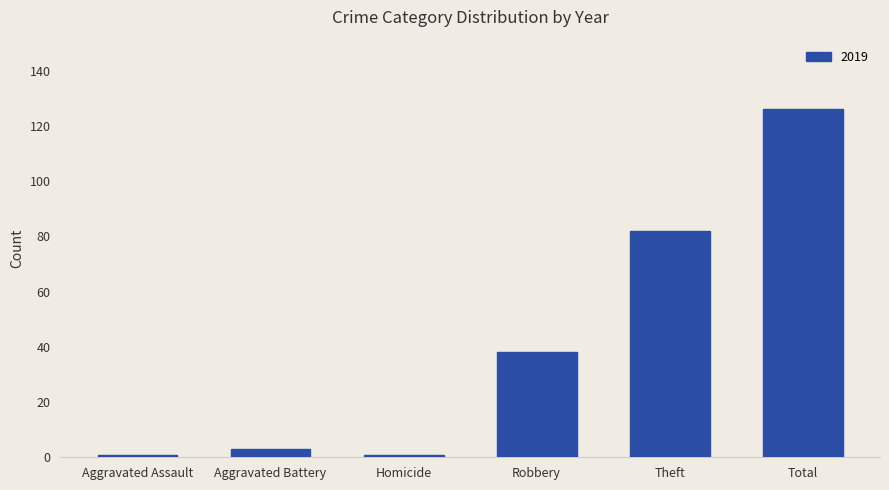

What is the difference between the maximum and minimum values?

125